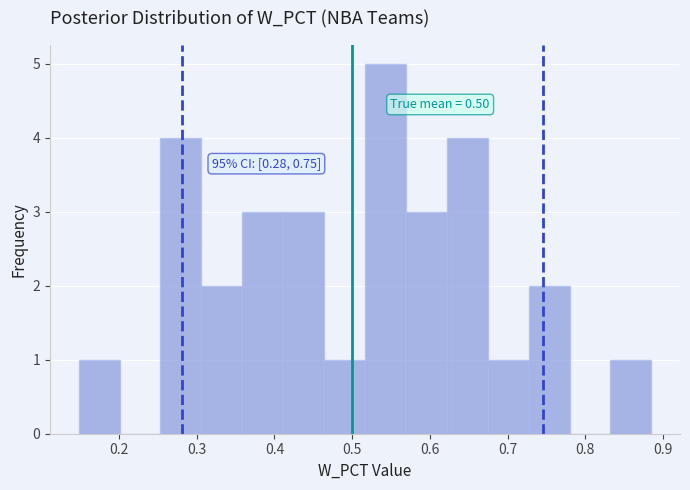

Over which range of the x-axis is the bar tallest?

0.52 to 0.57